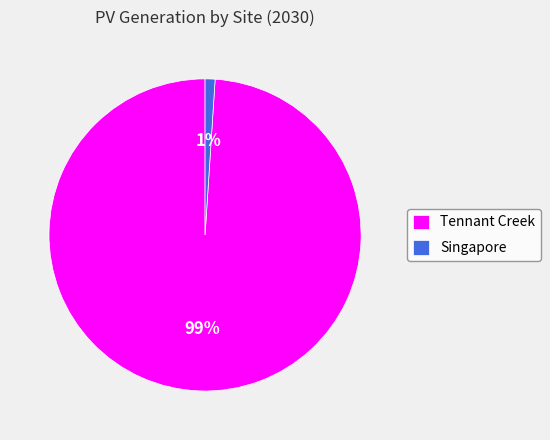

Rank the categories by value from lowest to highest.

Singapore, Tennant Creek